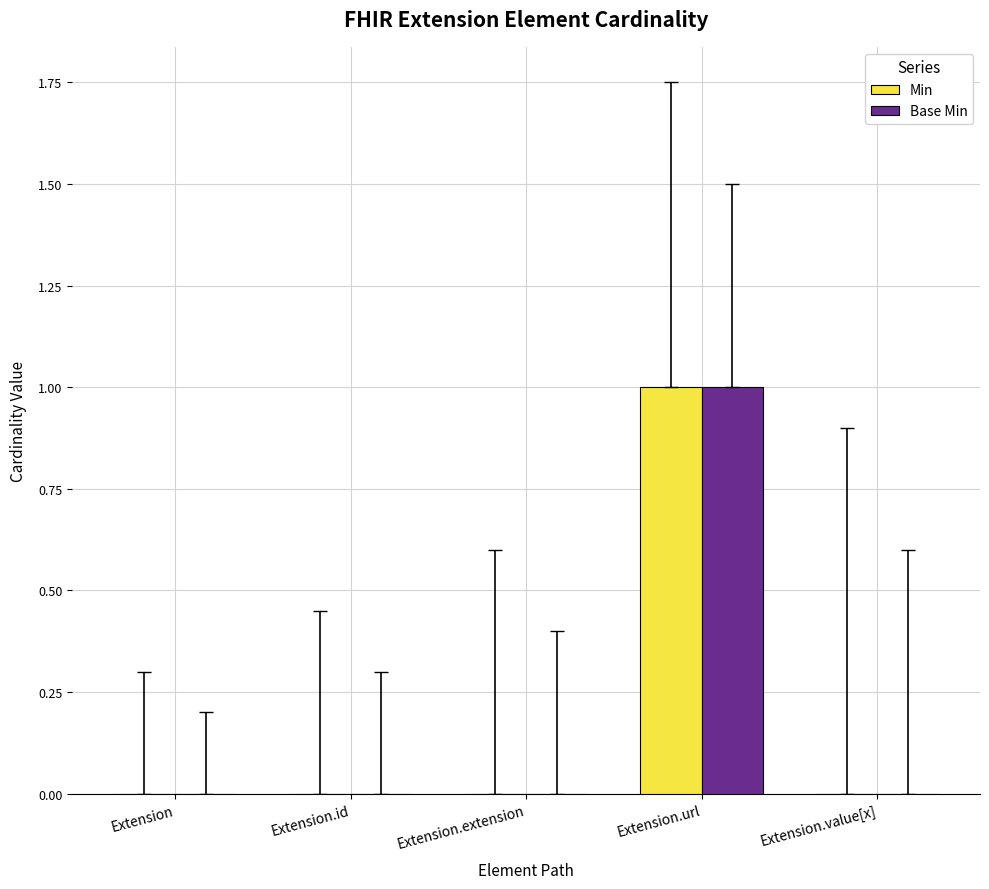

Does the chart contain stacked bars?

No